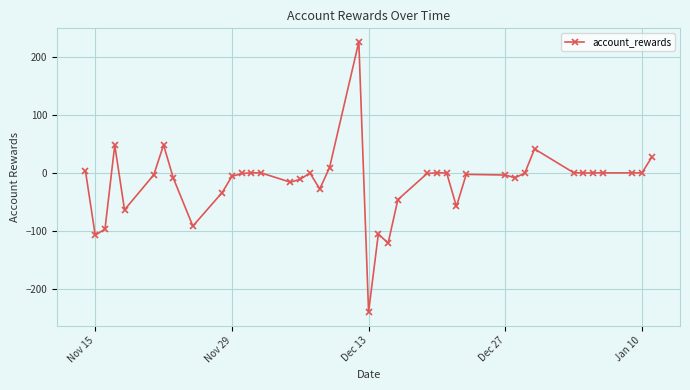

Is this an area chart (filled region under the line)?

No